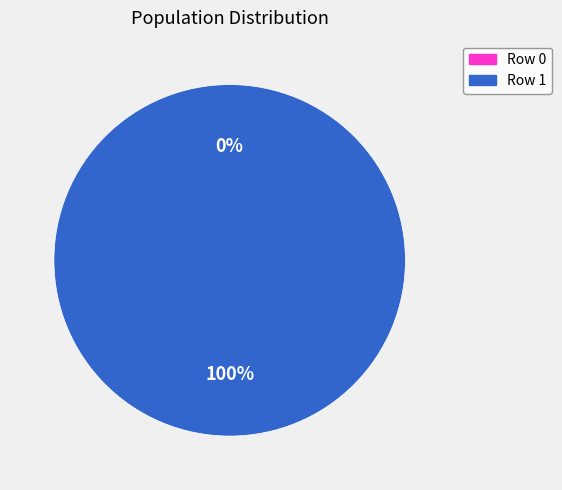

How many slices are in this pie chart?

2